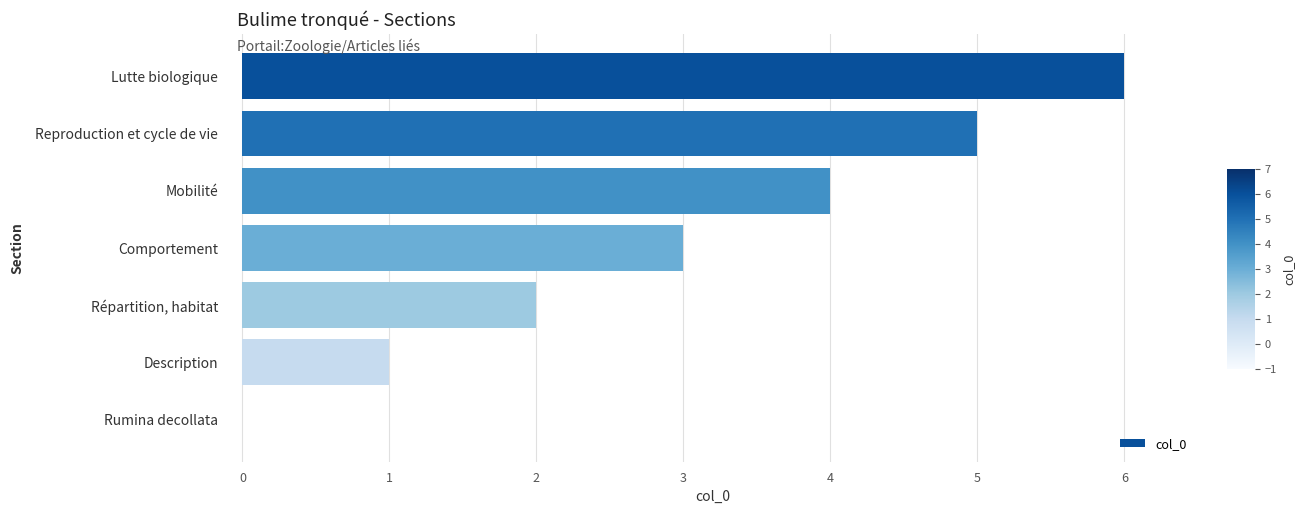

Between Description and Rumina decollata, which is larger?

Description